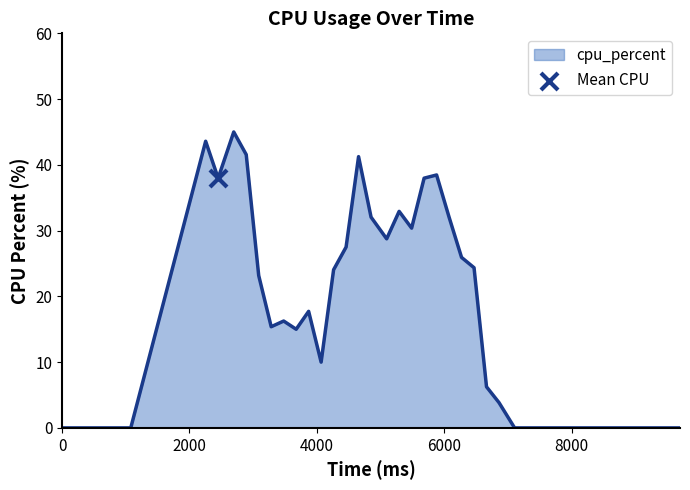

What is the maximum value shown in the chart?

45.0